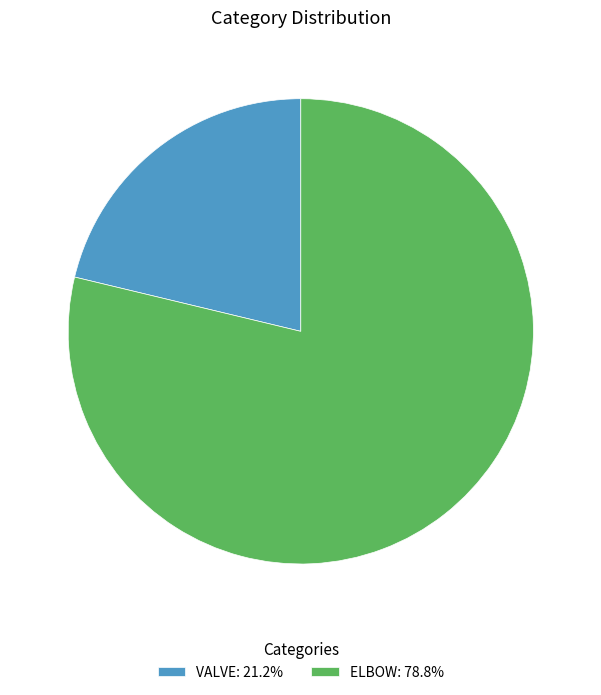

Is the sum of ELBOW and VALVE greater than half?

Yes